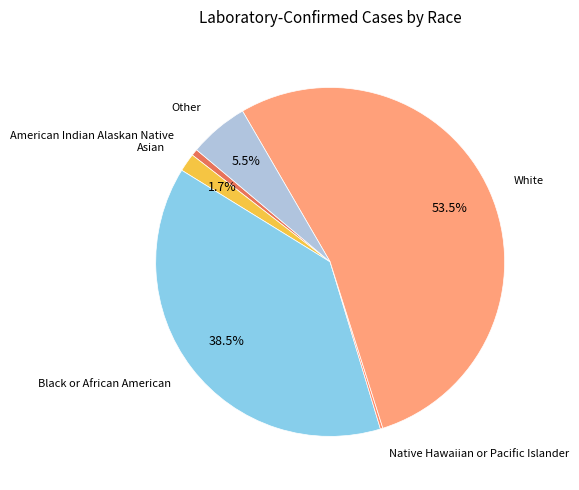

What is the ratio of the value at White to the value at Black or African American?

1.4